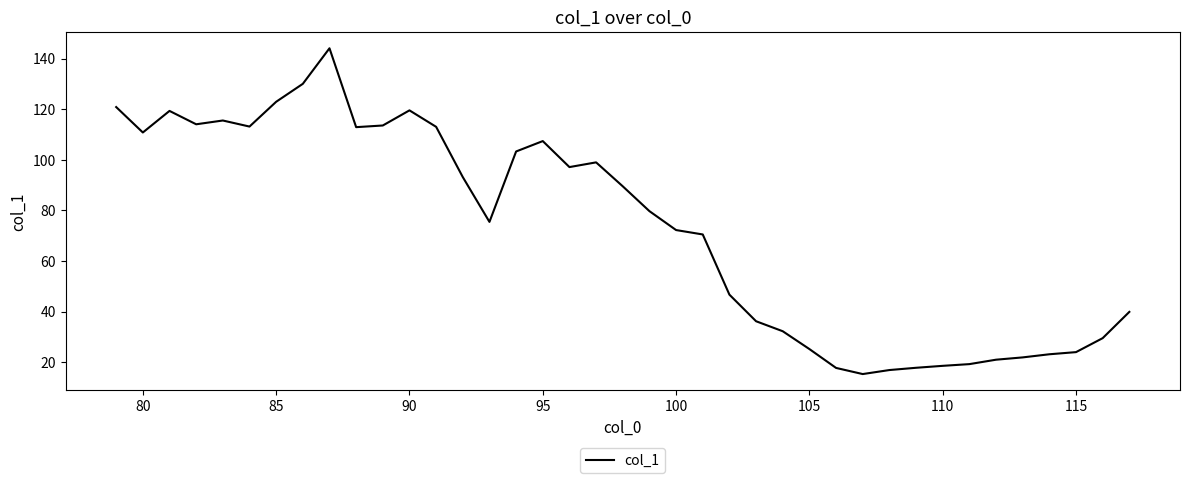

What is the maximum value shown in the chart?

144.1